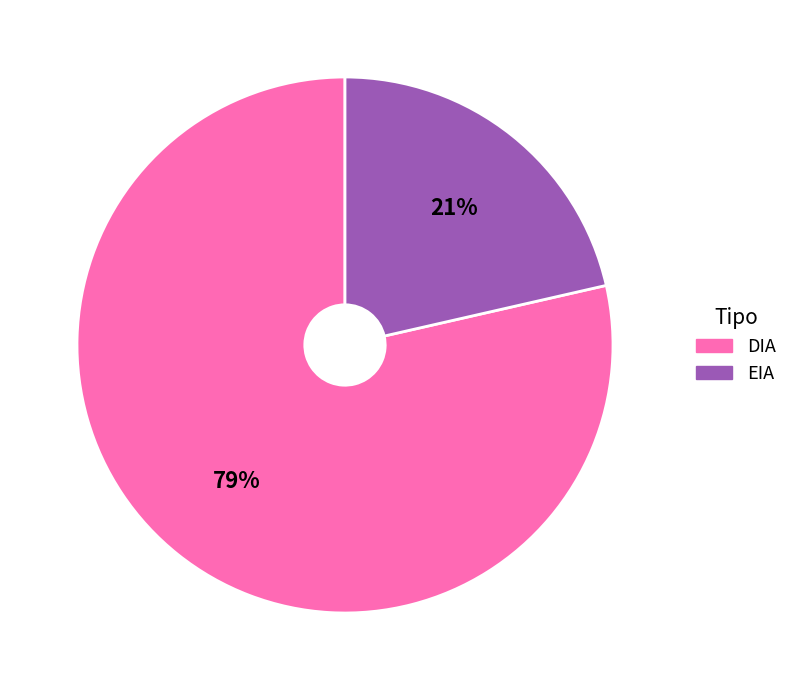

What percentage is the DIA slice, to the nearest percent?

79%